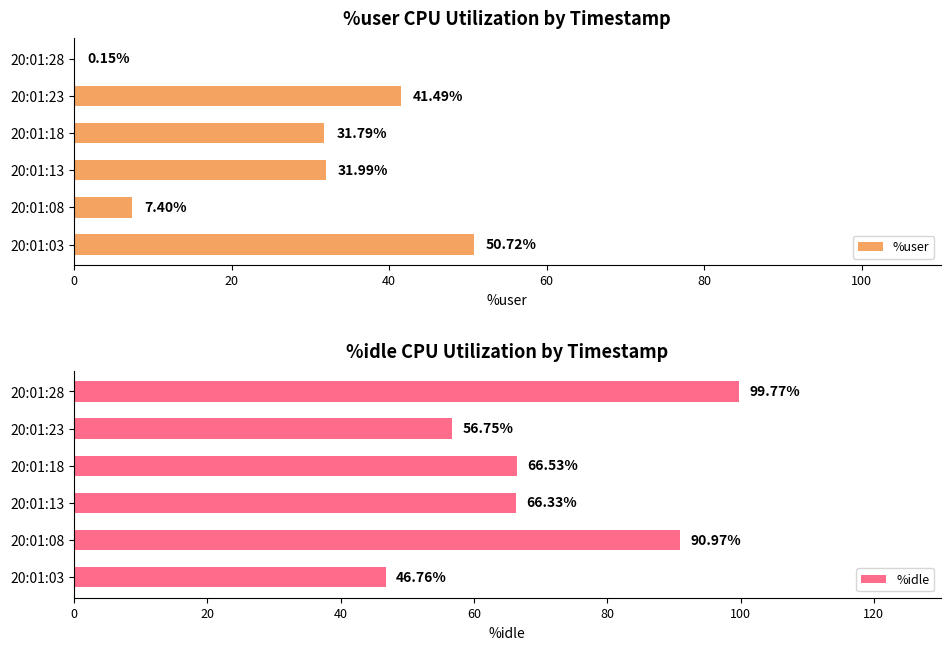

Count the number of categories in the chart.

6